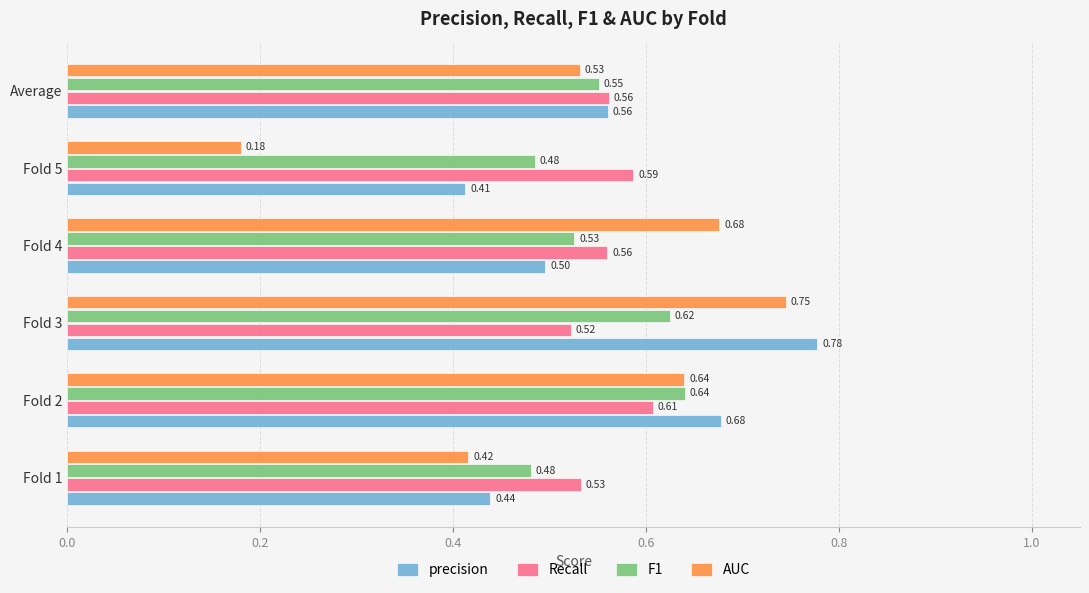

Which series has the widest spread of values?

AUC